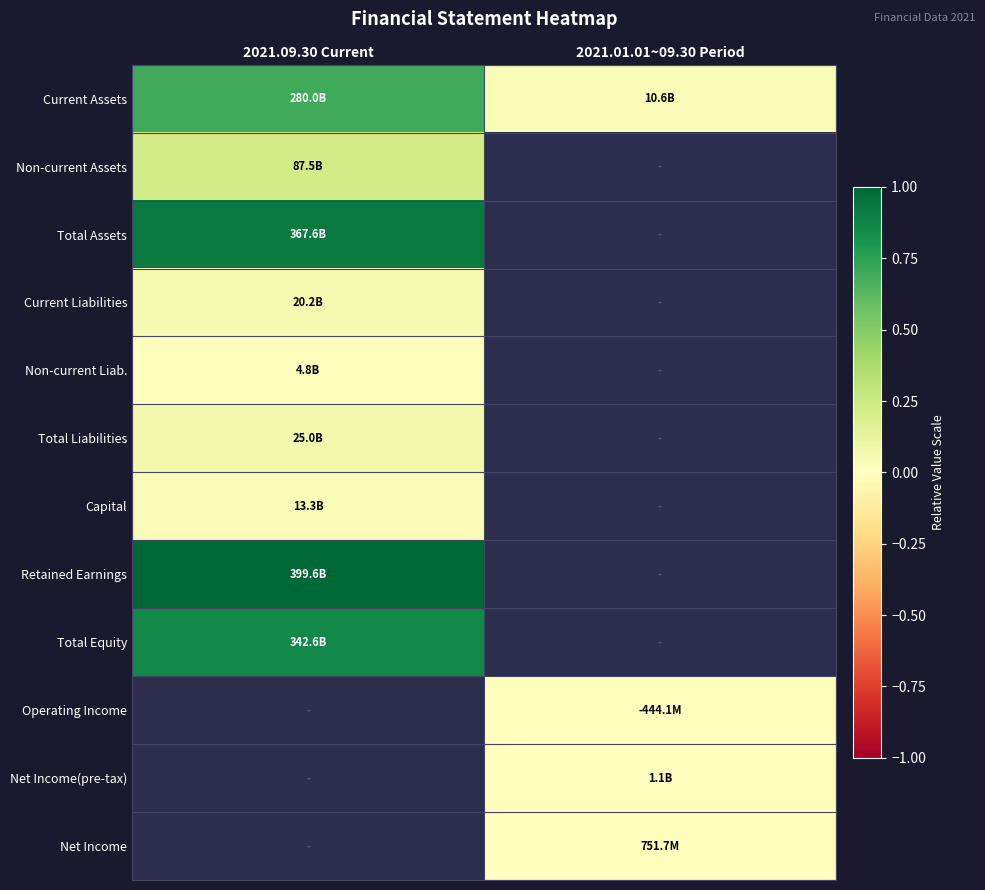

List the series in order of their peak value, highest first.

Retained Earnings, Total Assets, Total Equity, Current Assets, Non-current Assets, Total Liabilities, Current Liabilities, Non-current Liab., Operating Income, Net Income(pre-tax), Net Income, Capital